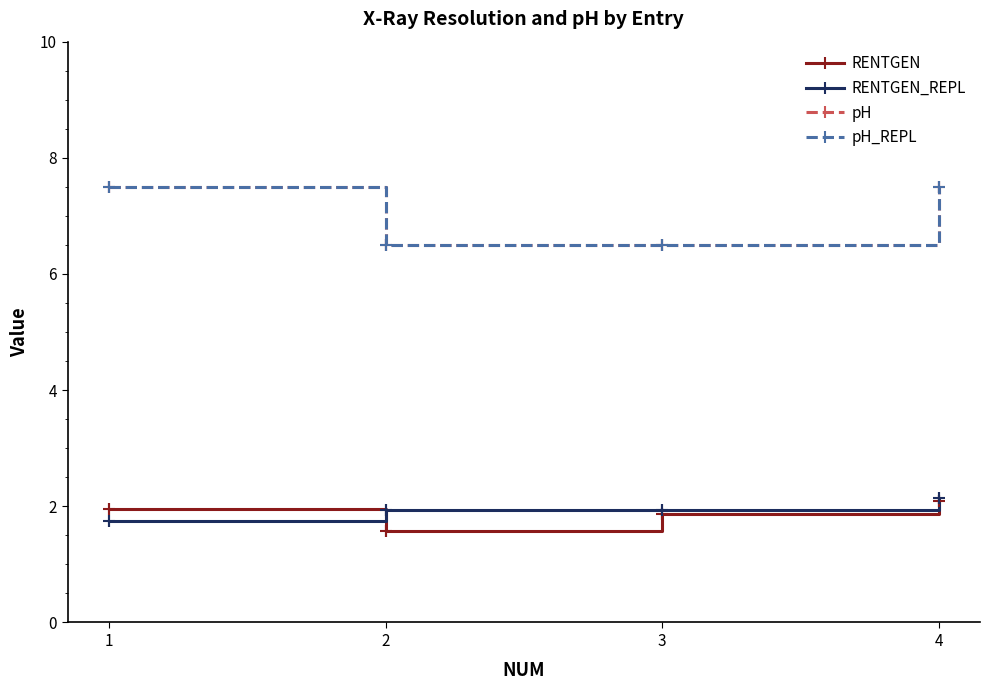

True or false: RENTGEN_REPL and pH_REPL cross at least once.

False